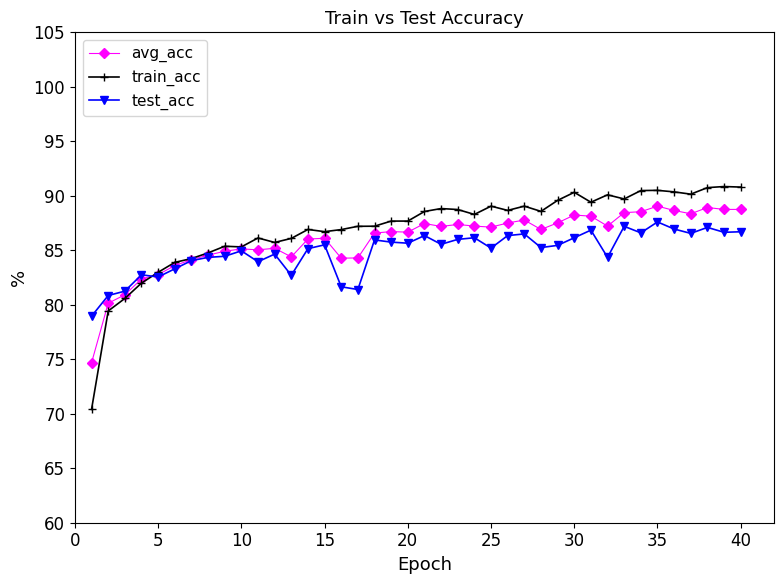

What is the minimum value for avg_acc?

74.7